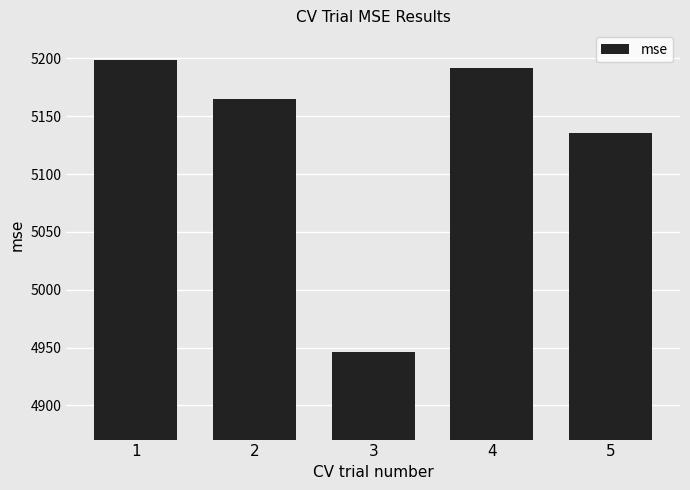

What is the sum of the values at 3 and 1?

10145.2